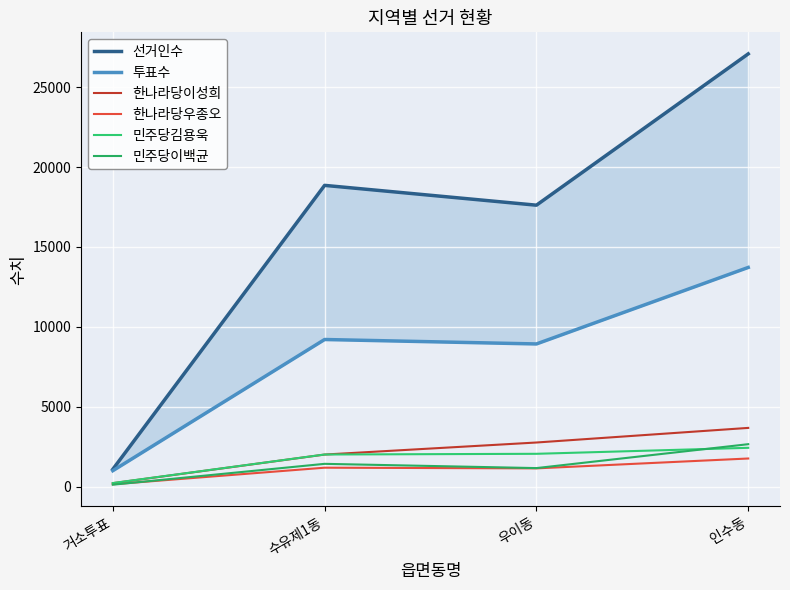

How many lines are shown in the chart?

6